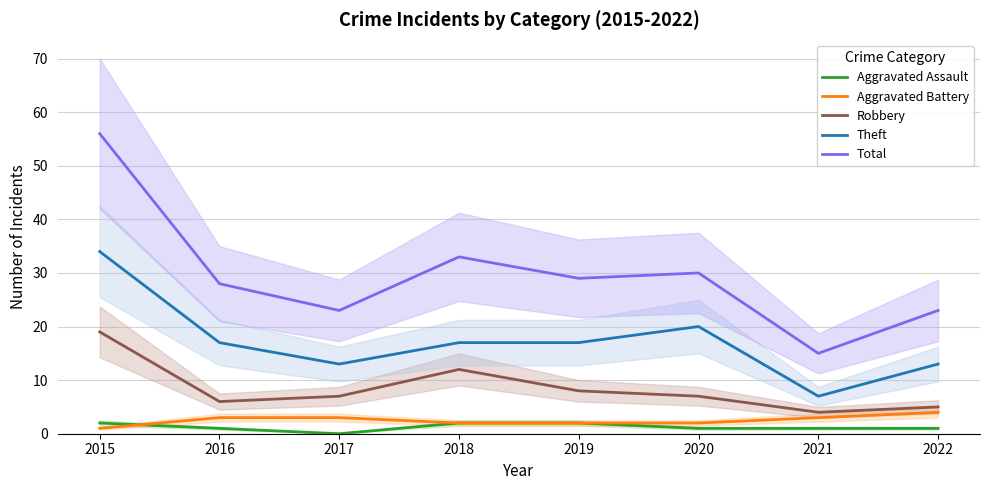

At which label does Aggravated Battery reach its peak?

2022